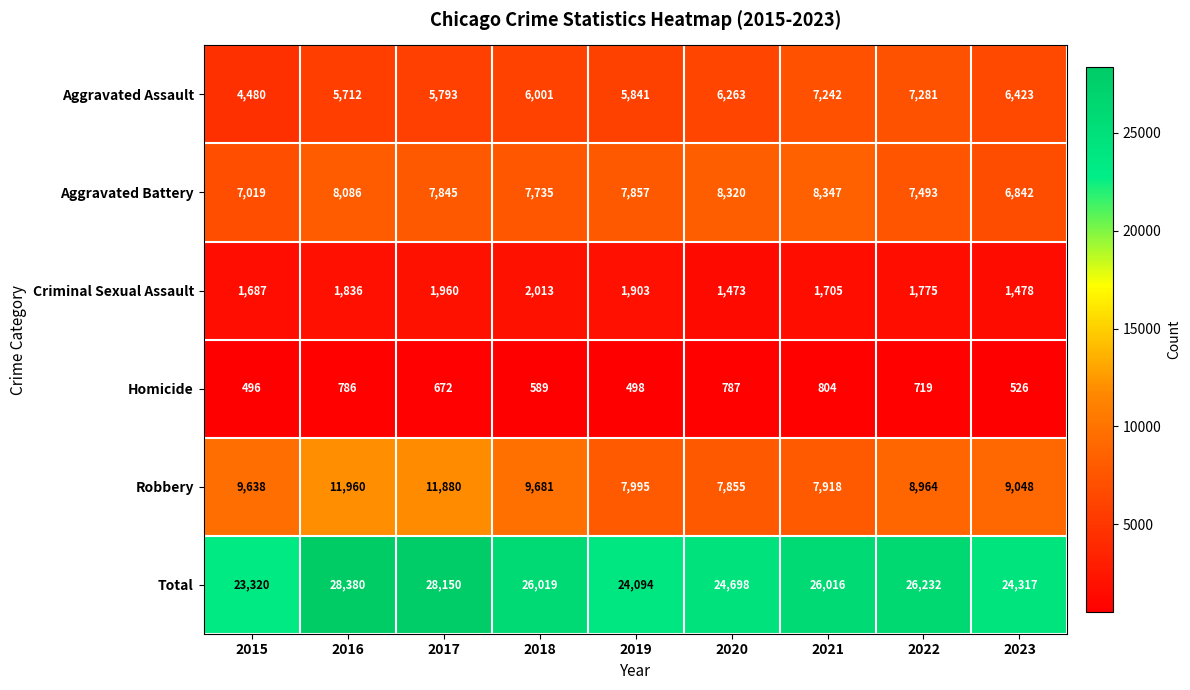

At which label is Homicide closest to 650?

2017